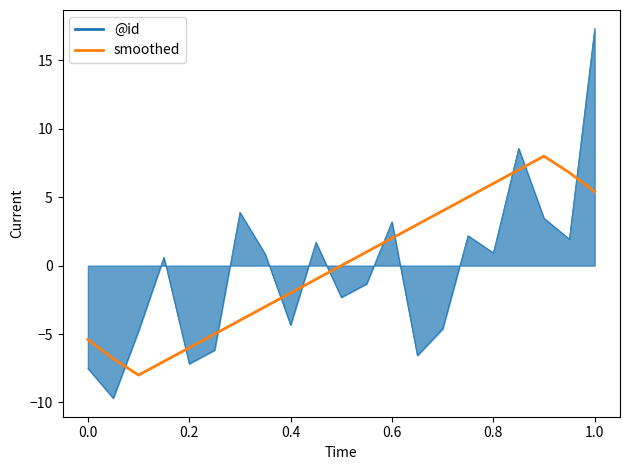

After their last crossing, which series has the higher values: smoothed or @id?

@id